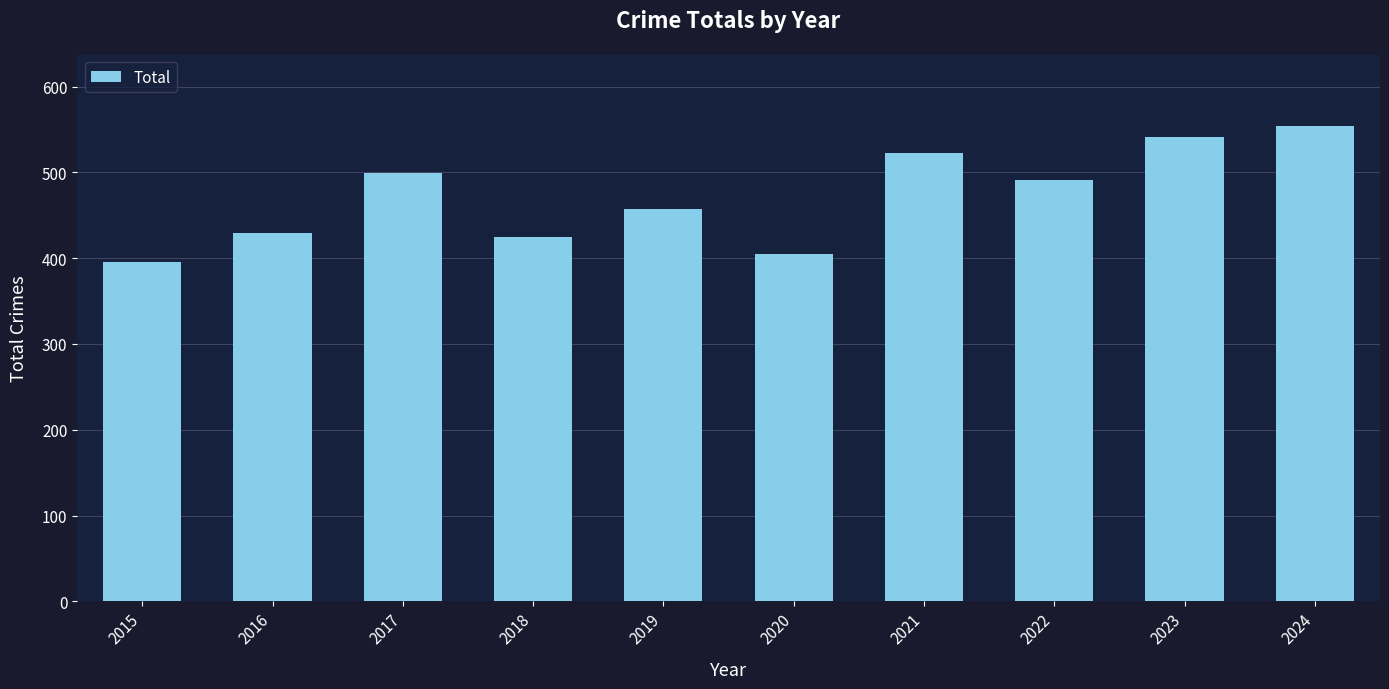

Reading left to right, extract all data points from this chart.

2015=395	2016=429	2017=499	2018=425	2019=457	2020=405	2021=523	2022=491	2023=541	2024=554